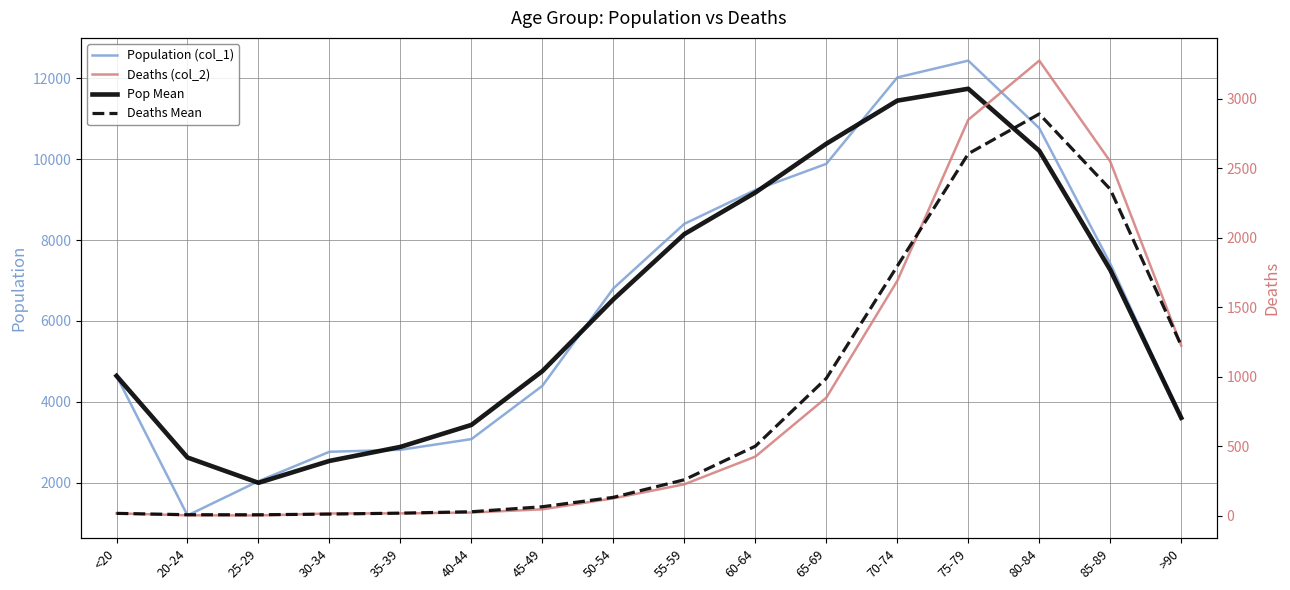

What is the spread (max minus min) of values at 40-44?

3405.3